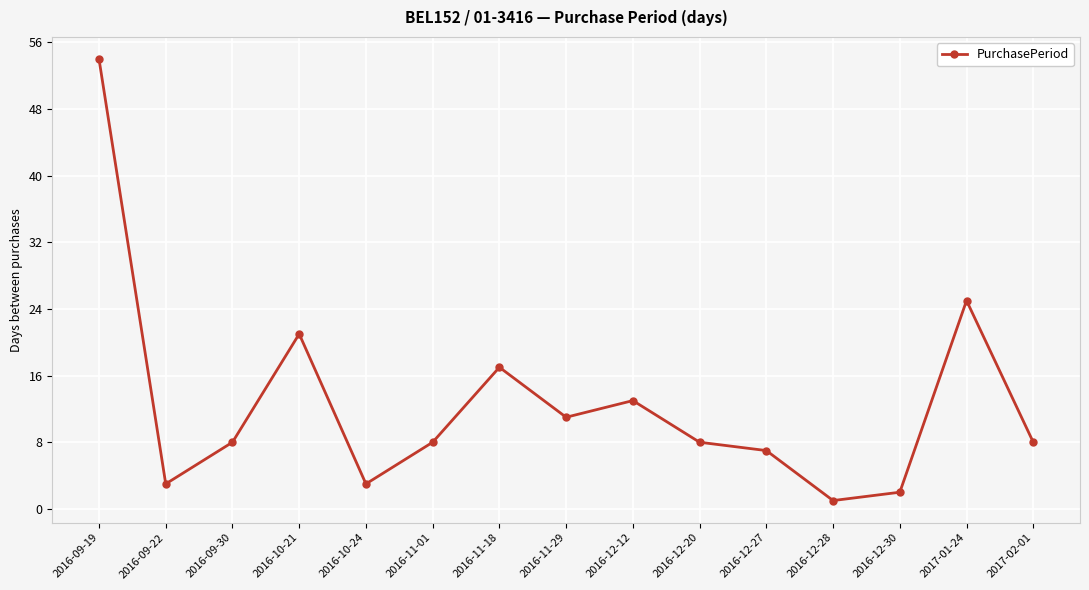

Which category has the lowest value across all series?

2016-12-28